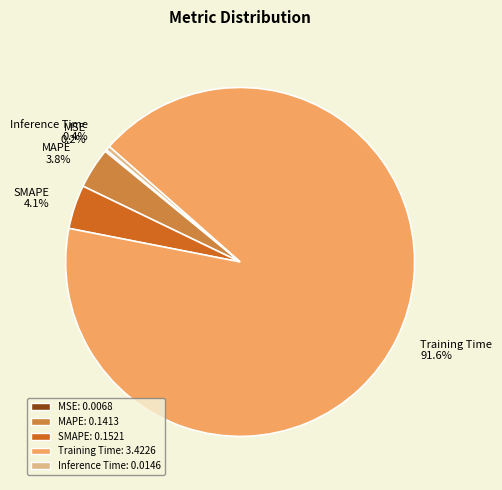

Do SMAPE and MAPE together represent more than half of the pie?

No